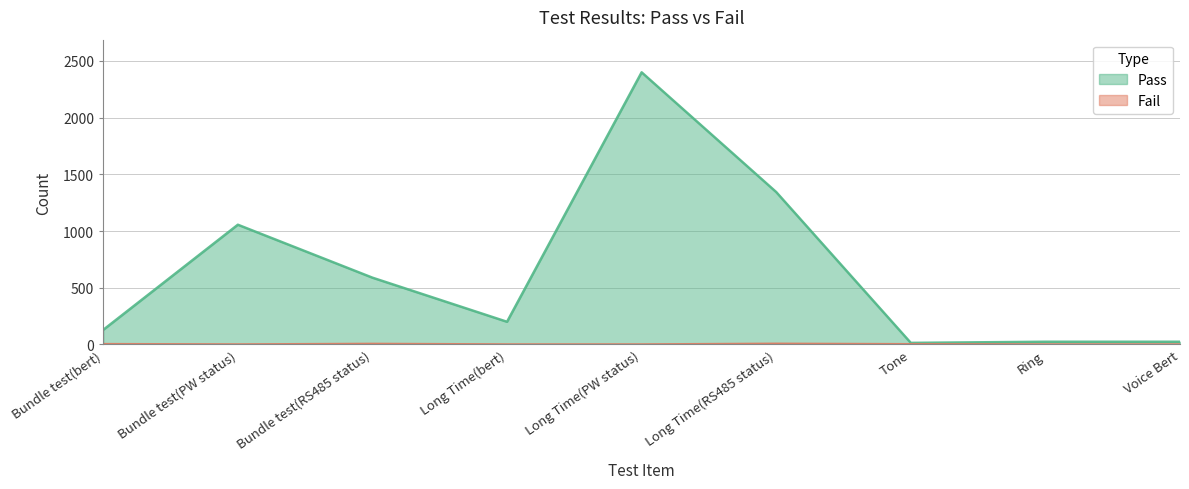

True or false: Fail has more than 0 points higher than both neighbors.

True